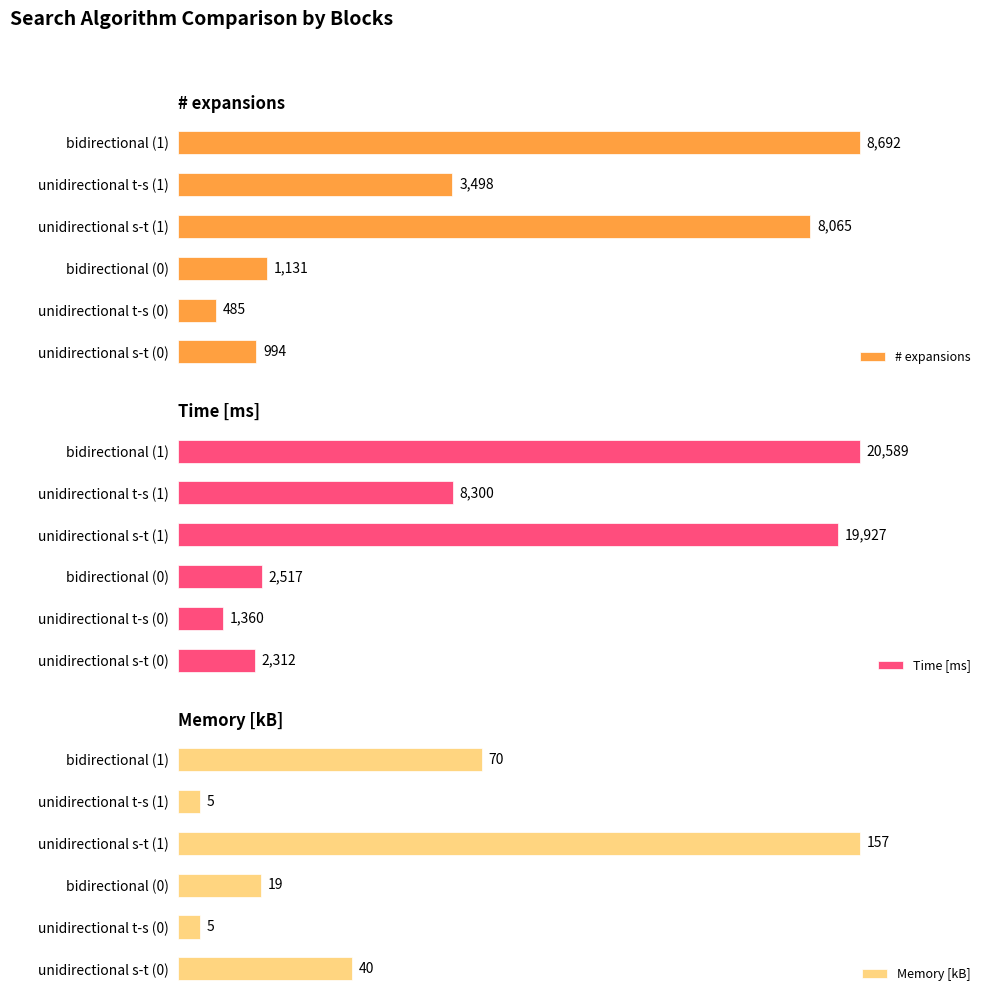

What is the average value of the Time [ms] series?

9168